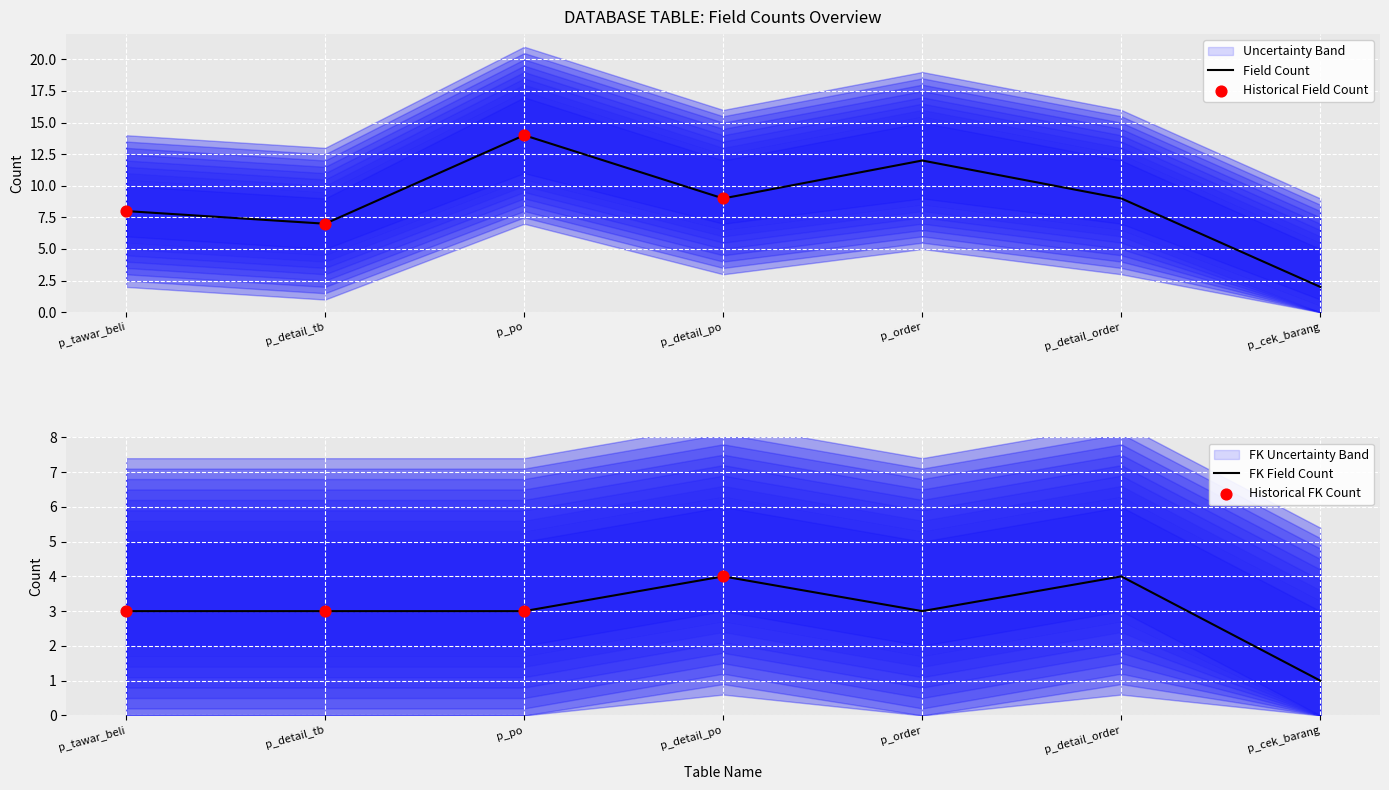

At which category is the sum across all series the highest?

p_po